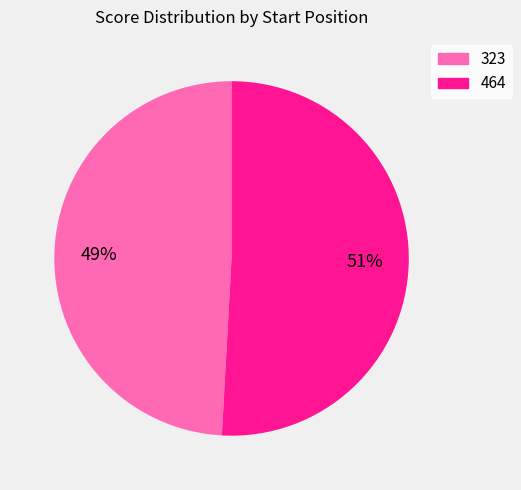

Is it true that 464 is 62% of the pie?

False